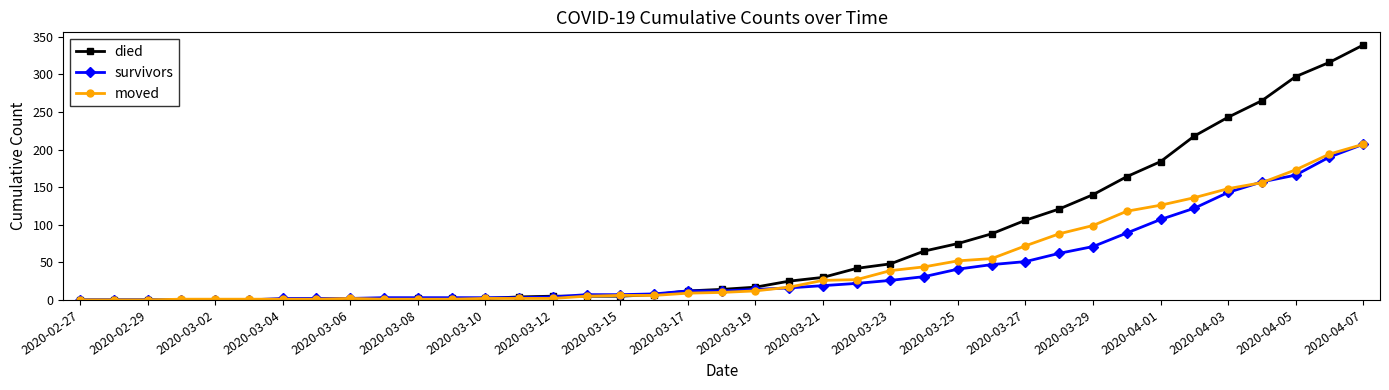

What is the average value of the survivors series?

42